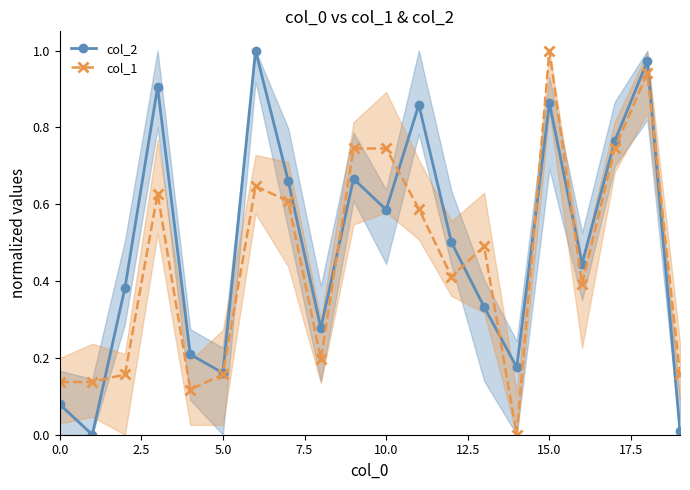

What are all the series names shown in the legend?

col_2, col_1